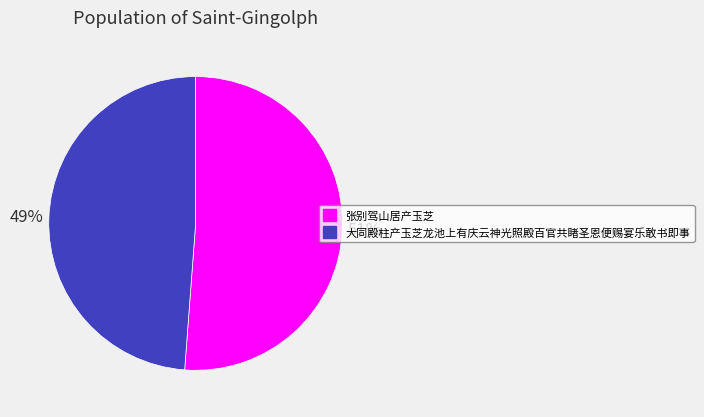

Rank the categories by value from highest to lowest.

张别驾山居产玉芝, 大同殿柱产玉芝龙池上有庆云神光照殿百官共睹圣恩便赐宴乐敢书即事